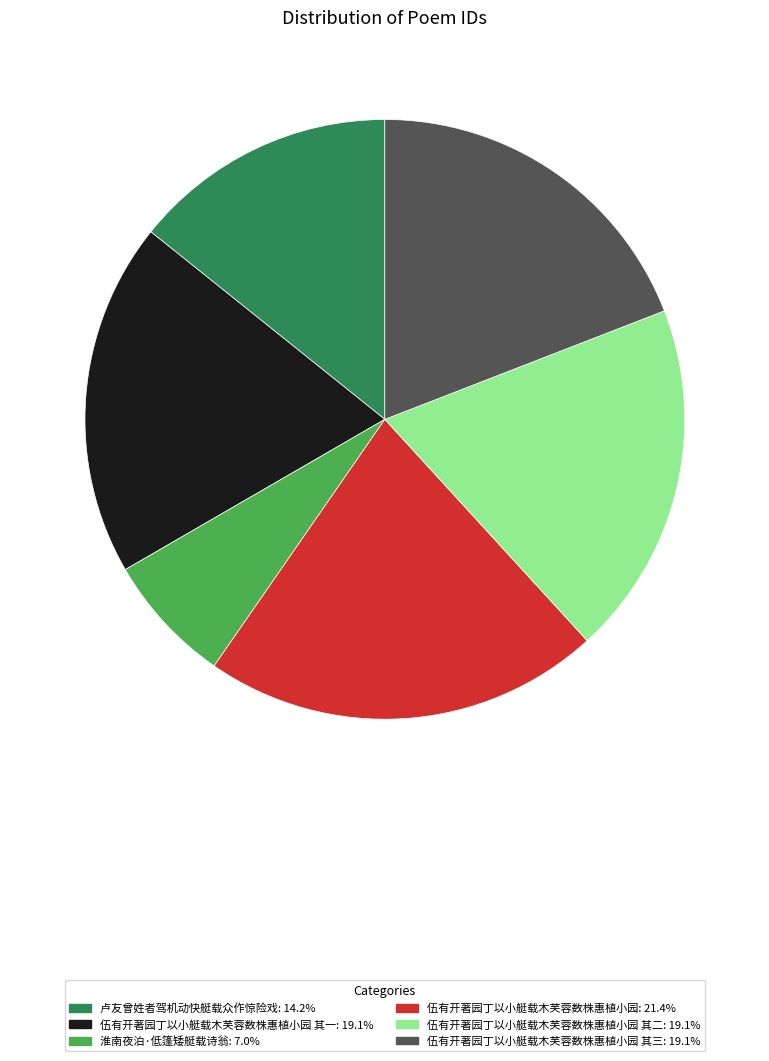

Does any single category account for the majority?

No